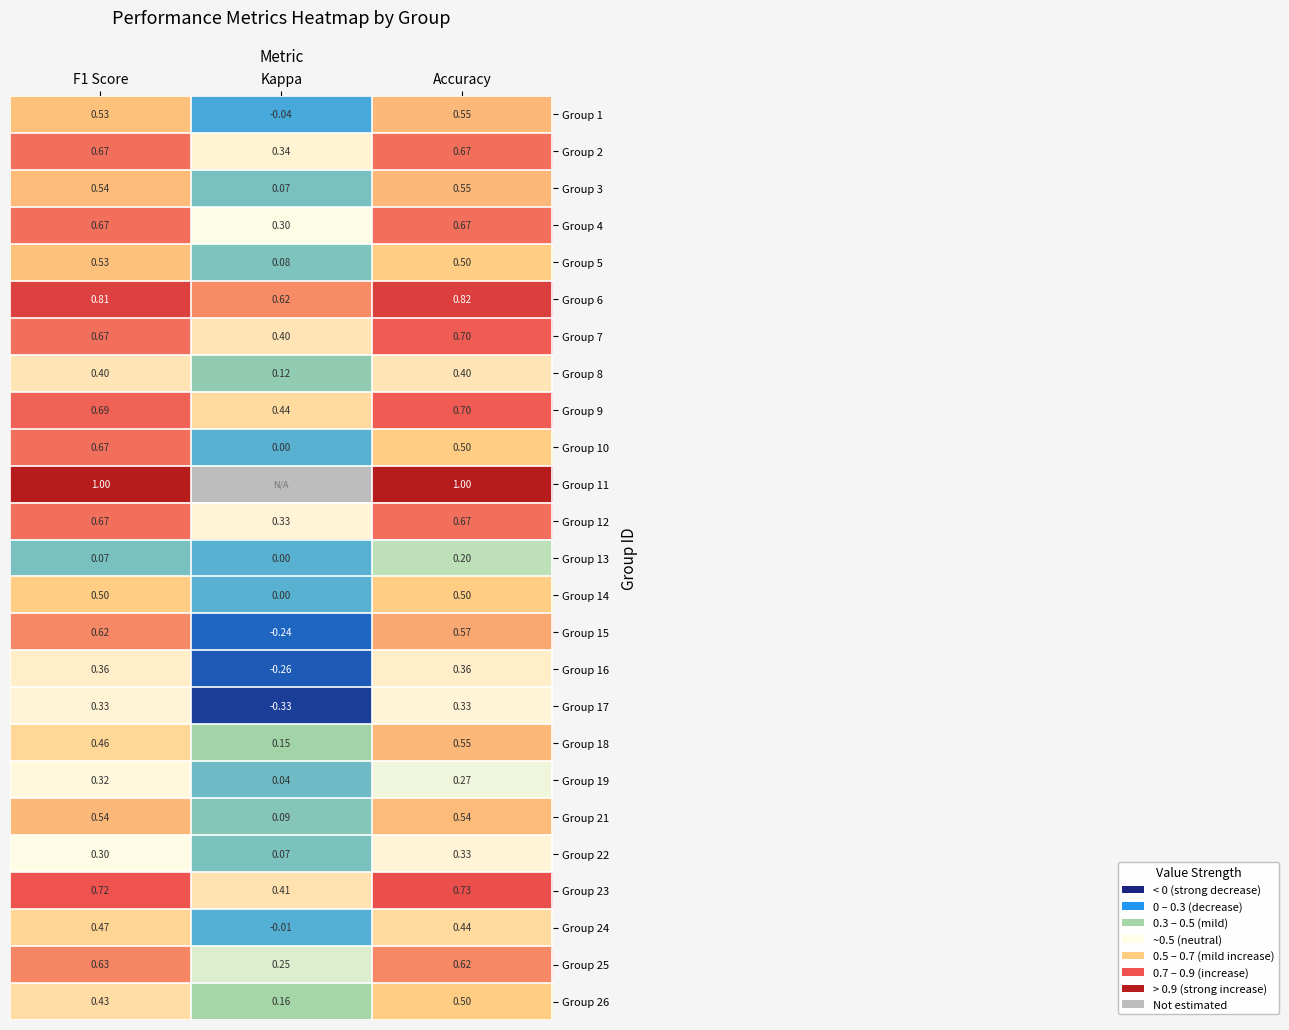

What is the smallest value displayed?

-0.3